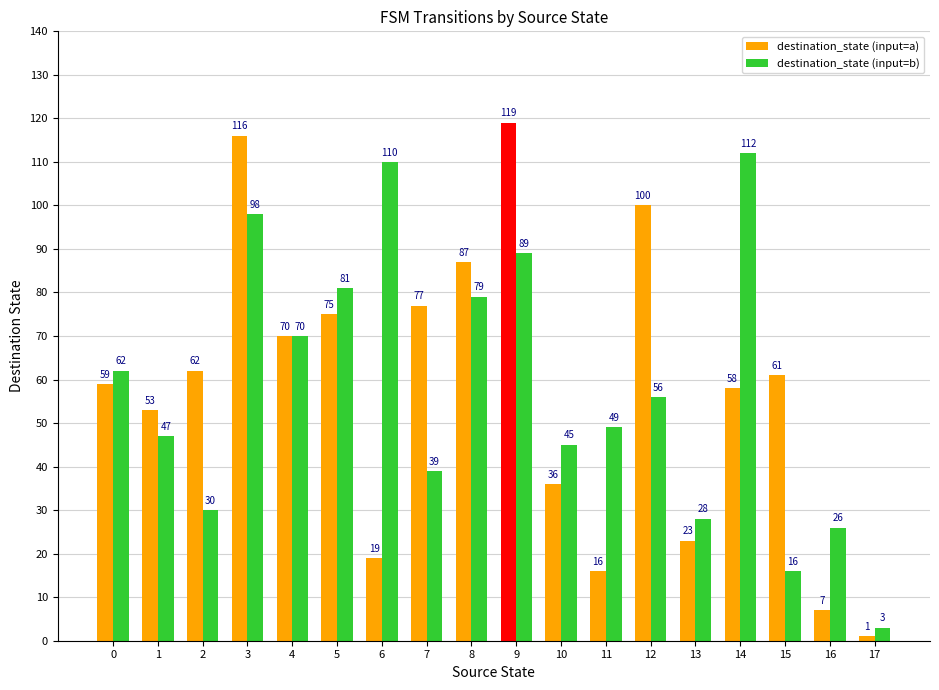

What is the sum of all destination_state (input=b) values?

1040